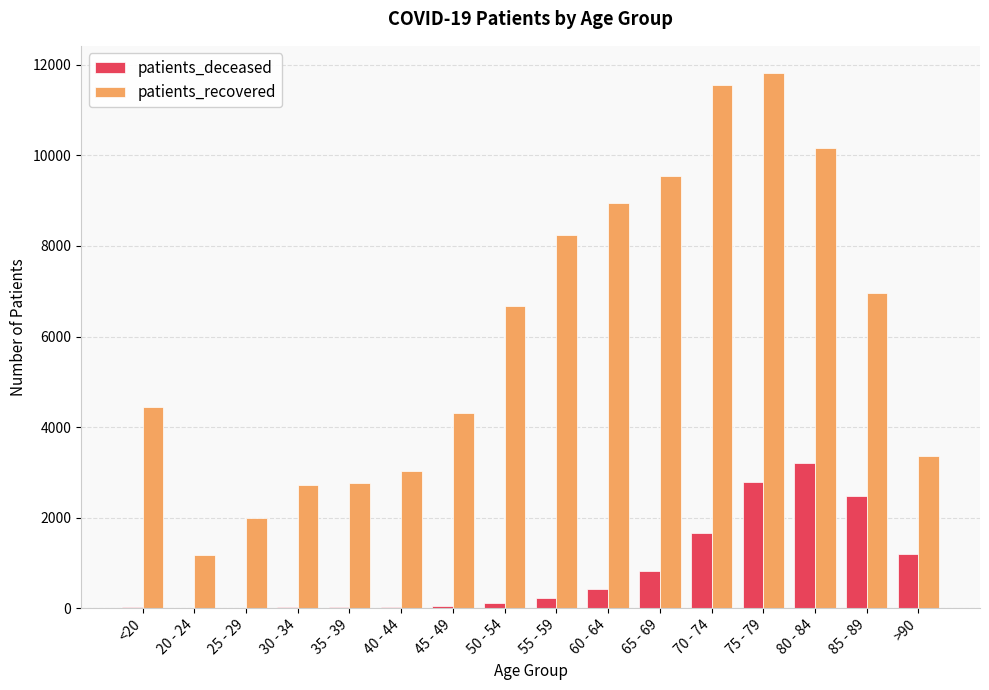

What is the sum of all patients_deceased values?

13029